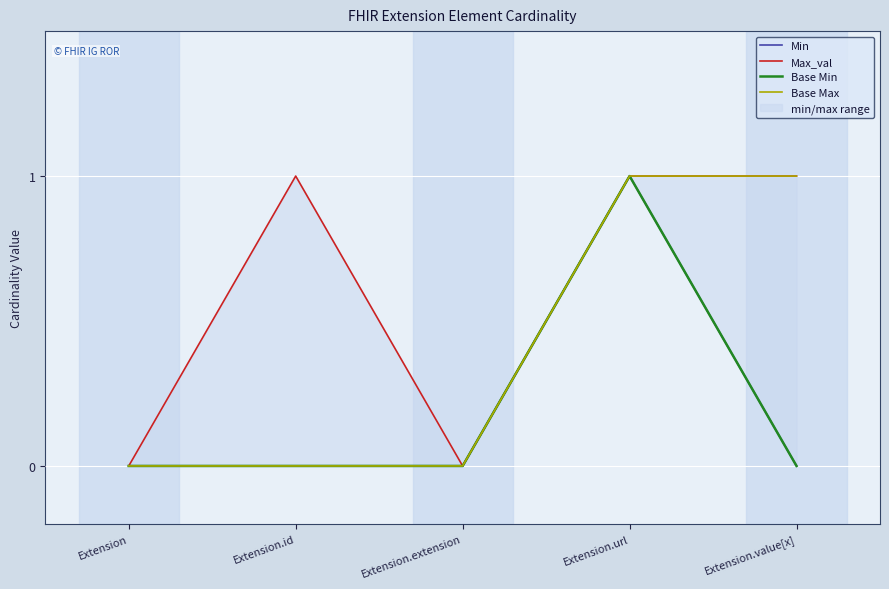

Reading left to right, what are all the values shown in this chart?

Min: 0	0	0	1	0
Max_val: 0	1	0	1	1
Base Min: 0	0	0	1	0
Base Max: 0	0	0	1	1